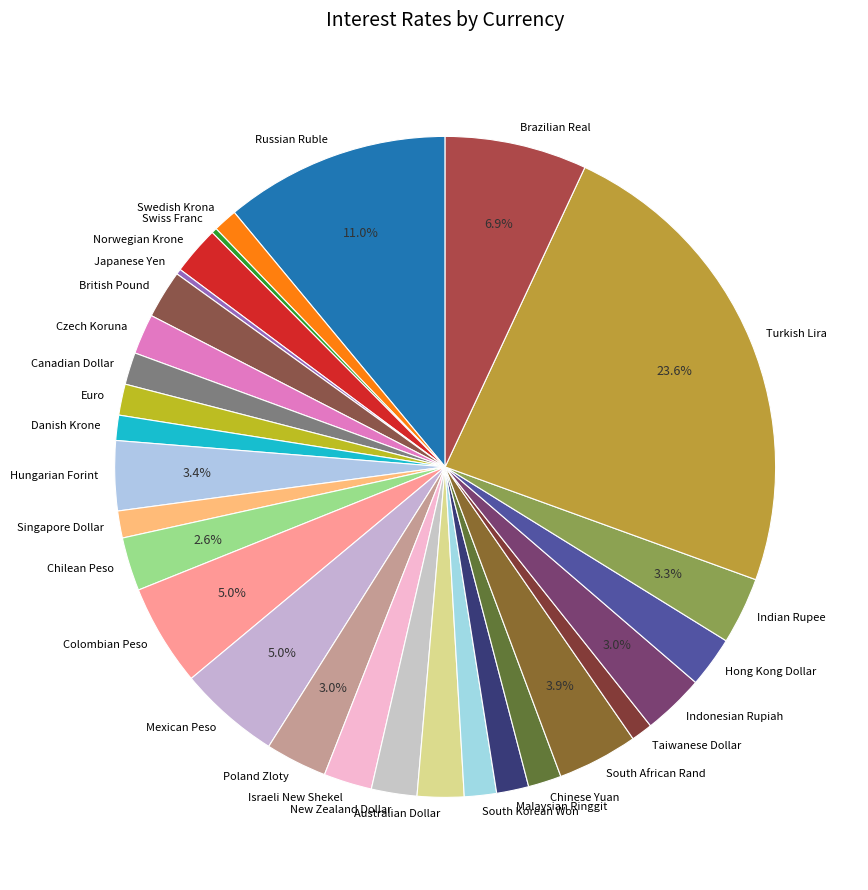

Which category has the biggest portion of the pie?

Turkish Lira